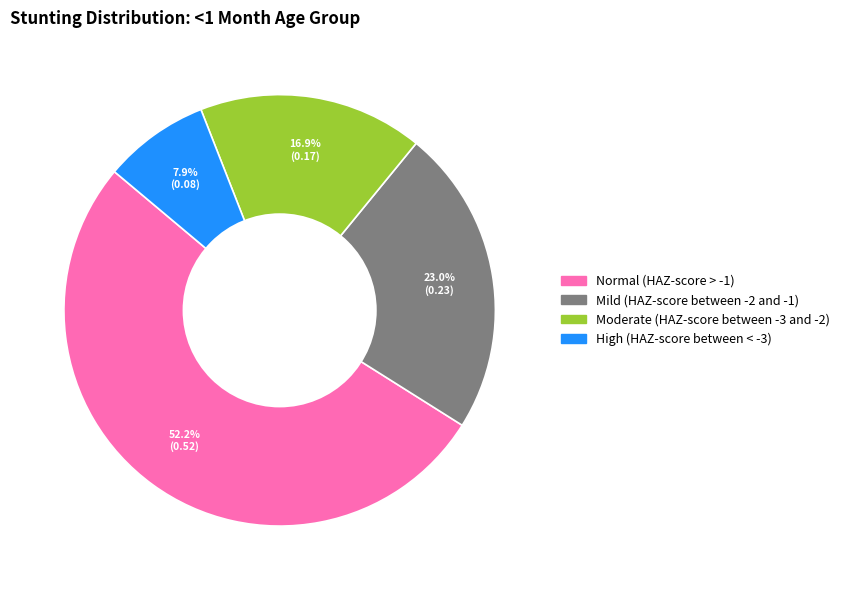

How much of the chart is everything except High (HAZ-score between < -3)?

92.1%